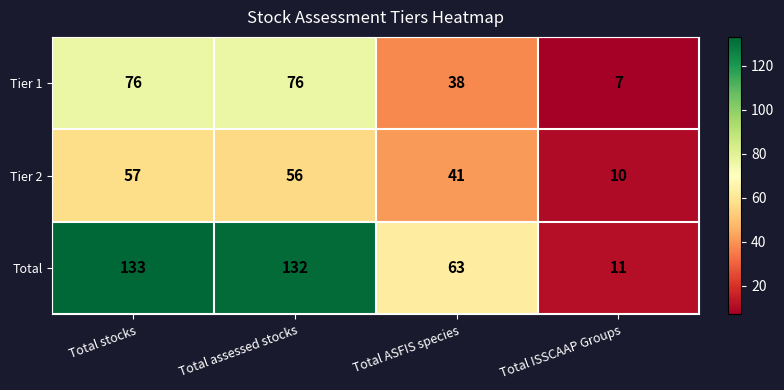

At how many categories does at least one series exceed 53?

3